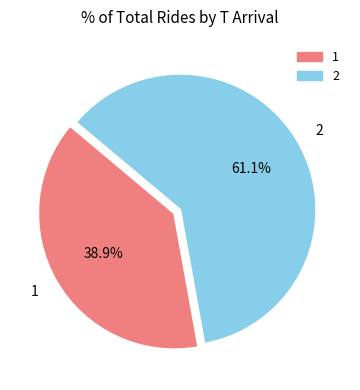

Does any single category account for the majority?

Yes